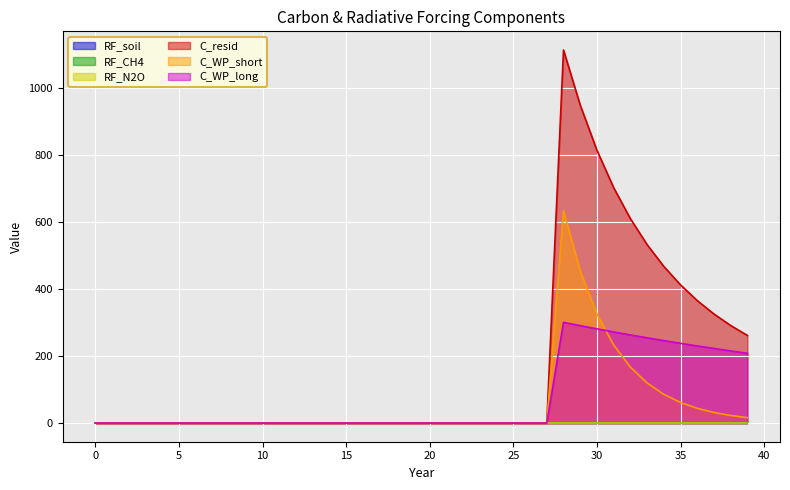

What is the difference between the maximum and minimum values in the C_WP_short series?

634.0